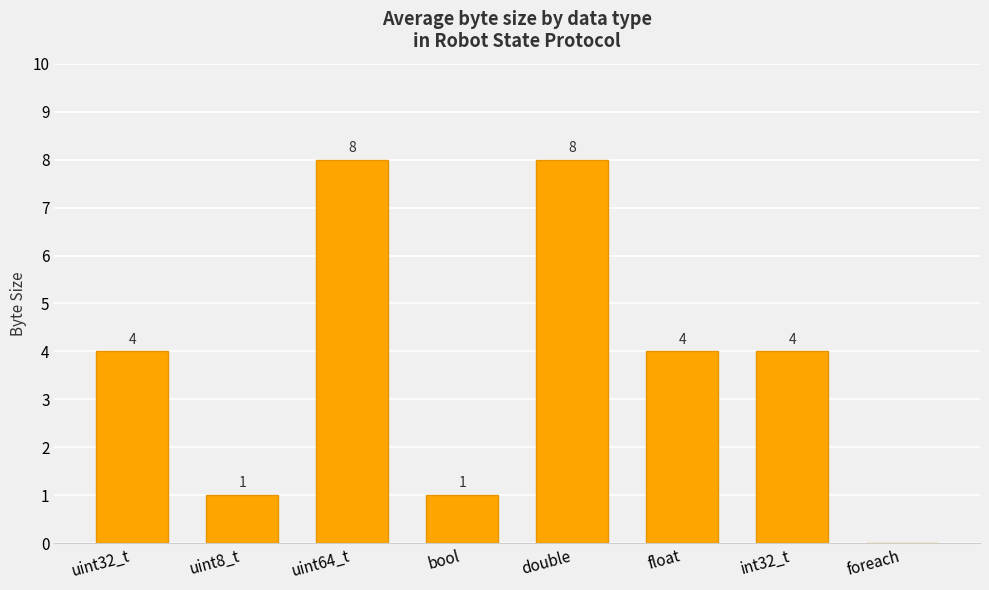

How many values are above zero?

7